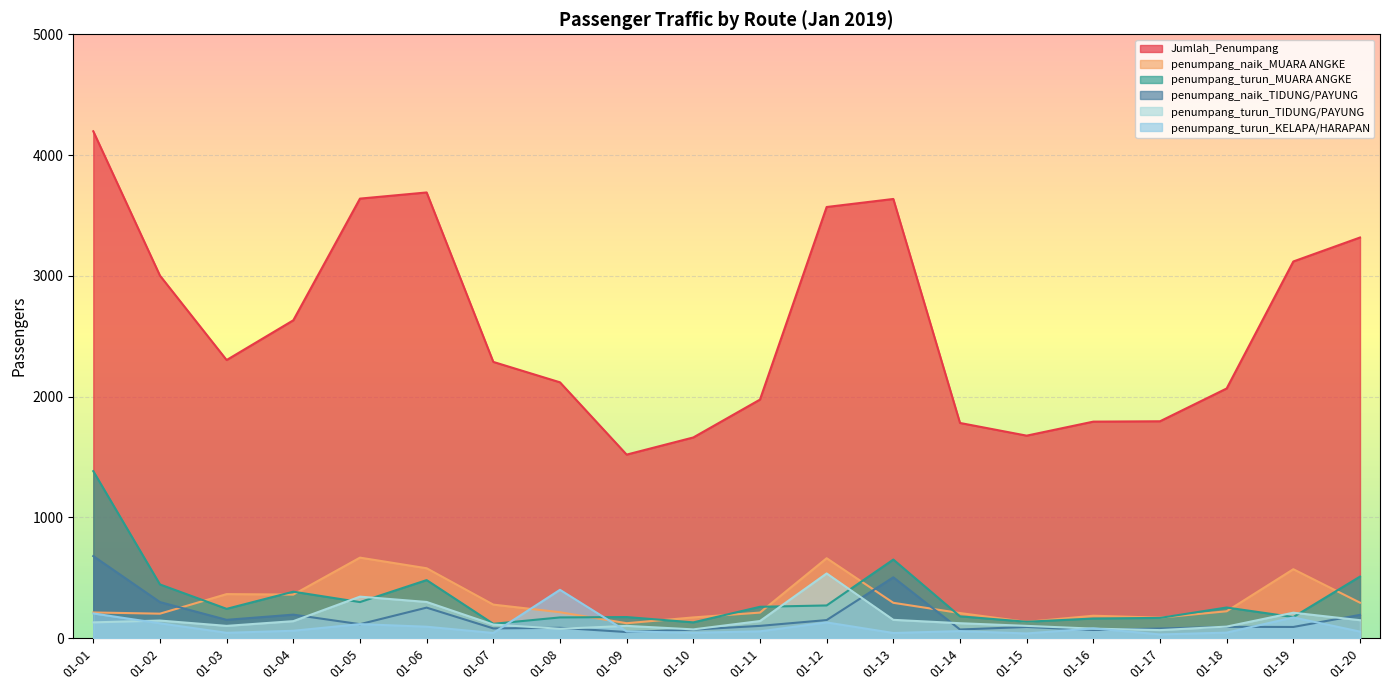

How many interior local peaks does the penumpang_naik_TIDUNG/PAYUNG series have?

6